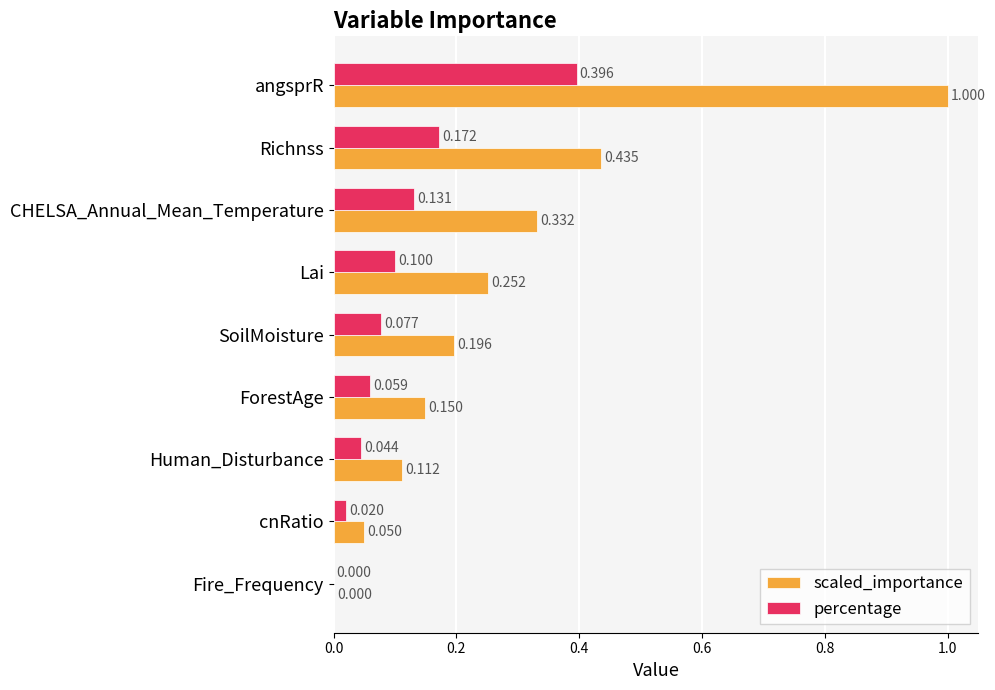

Which series changed the most between SoilMoisture and Human_Disturbance?

scaled_importance